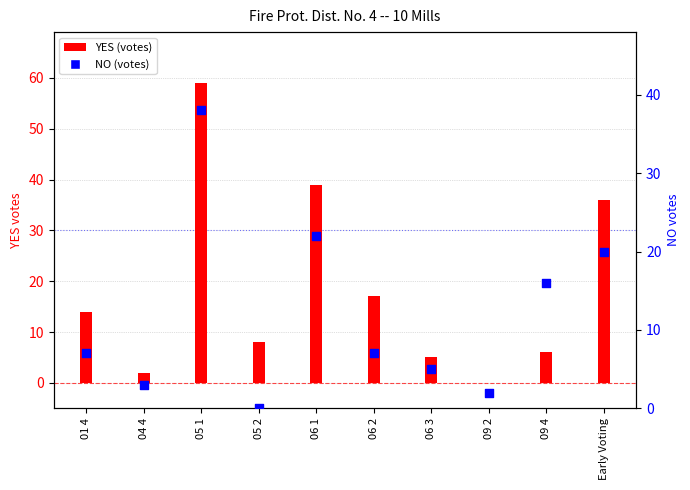

Which has a higher value, 05 2 or 01 4?

01 4